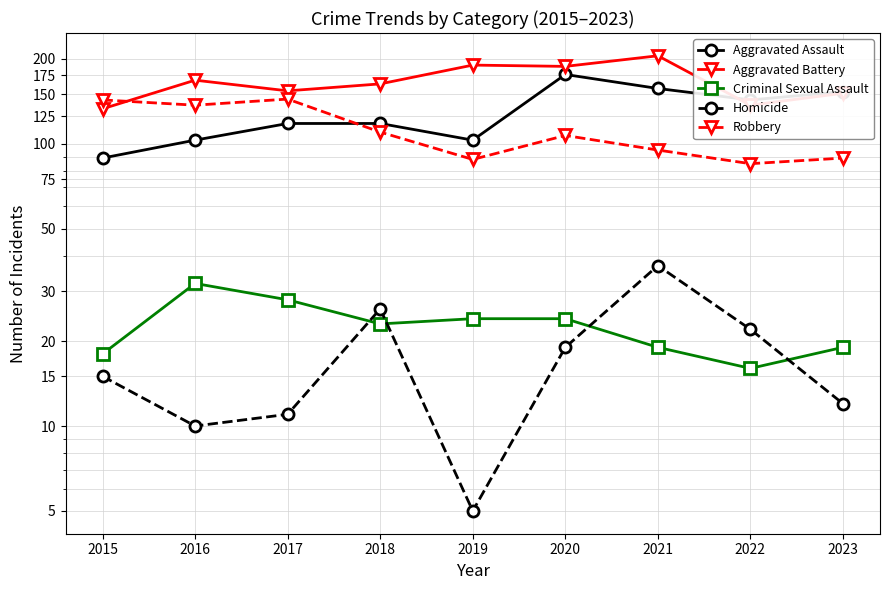

Which series has the largest range (max minus min)?

Aggravated Assault